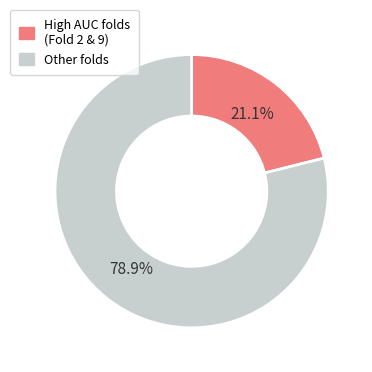

Does Other folds account for over 50% of the chart?

Yes